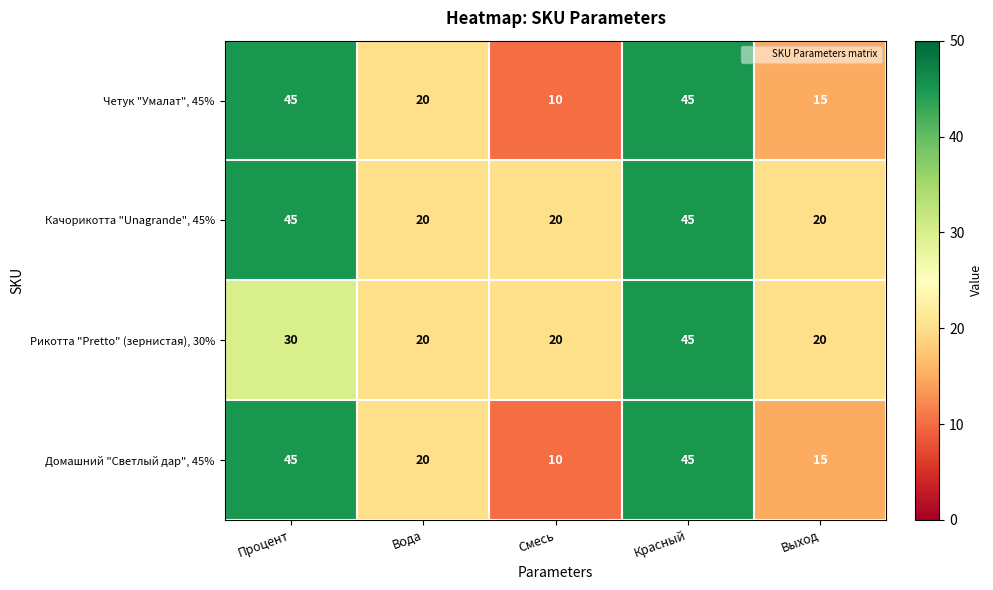

What is the total value across all series at Выход?

70